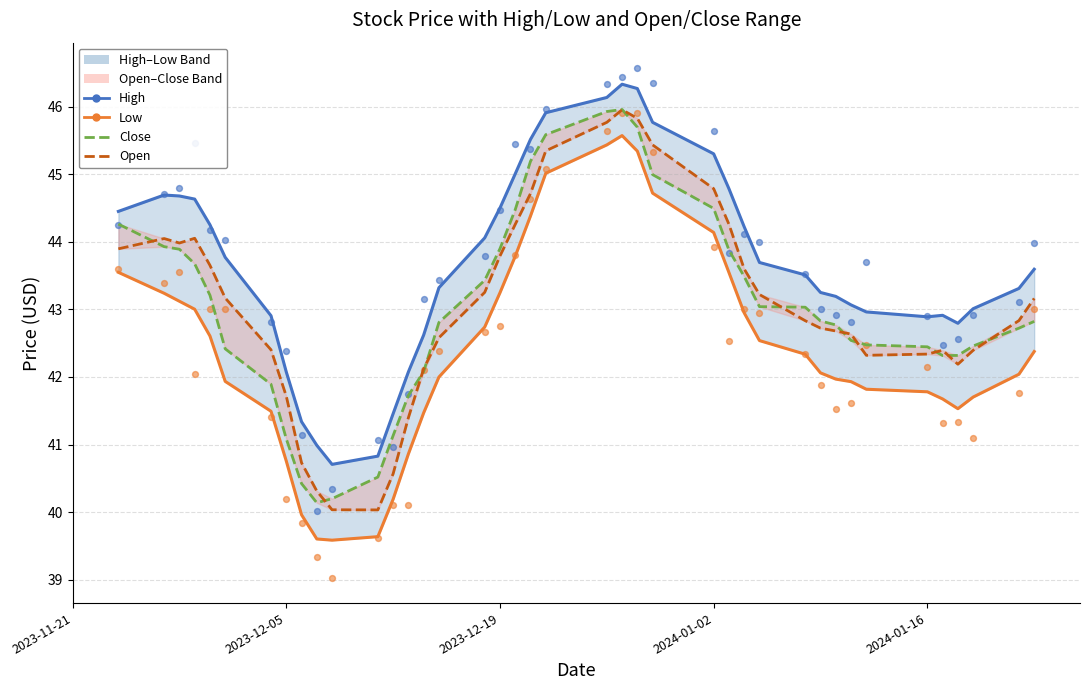

Which series reaches the maximum Y coordinate?

High